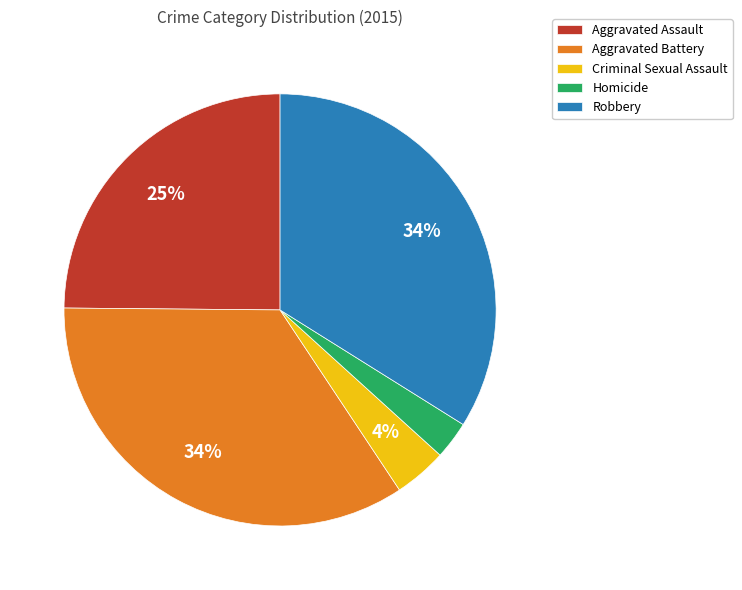

Count the number of slices in the pie.

5